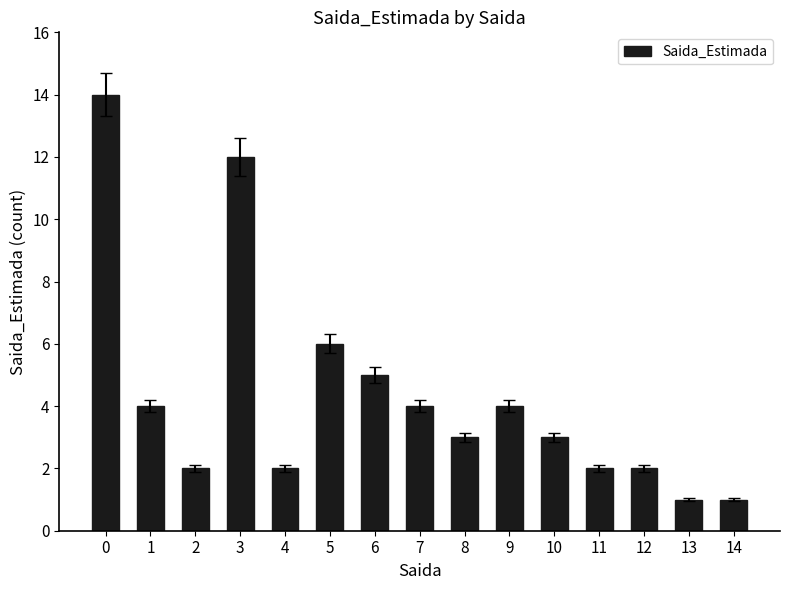

Reading left to right, transcribe all the data shown in this chart.

14	4	2	12	2	6	5	4	3	4	3	2	2	1	1